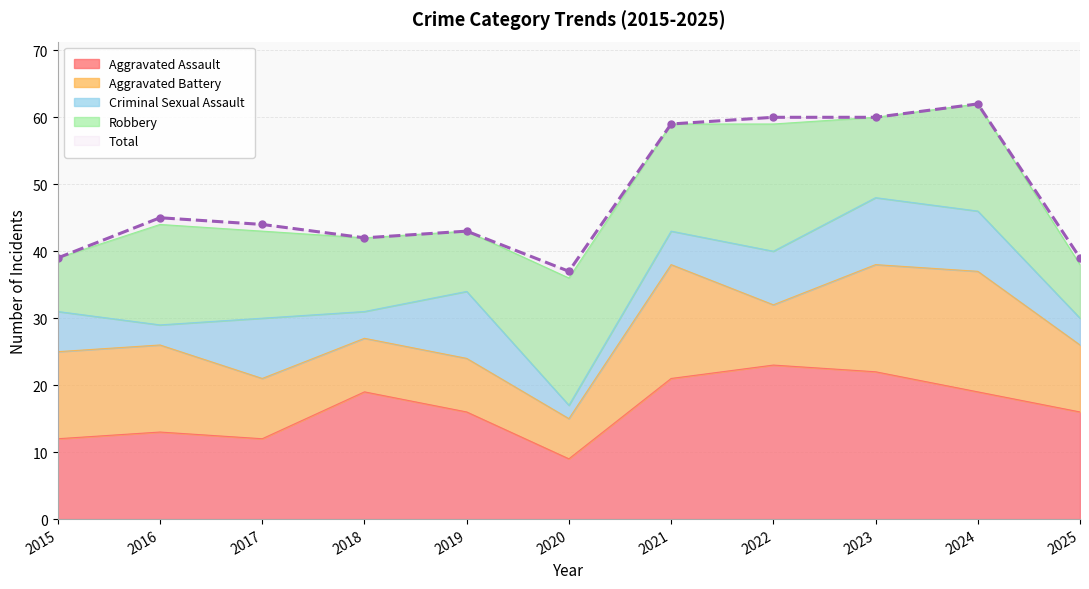

Reading left to right, list all the values displayed in this chart.

Aggravated Assault: 12	13	12	19	16	9	21	23	22	19	16
Aggravated Battery: 13	13	9	8	8	6	17	9	16	18	10
Criminal Sexual Assault: 6	3	9	4	10	2	5	8	10	9	4
Robbery: 8	15	13	11	9	19	16	19	12	16	8
Total: 39	45	44	42	43	37	59	60	60	62	39